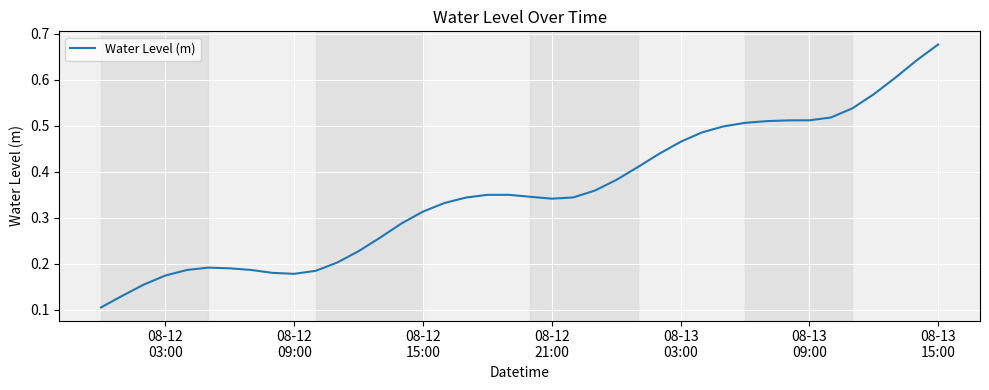

What is the average value?

0.4